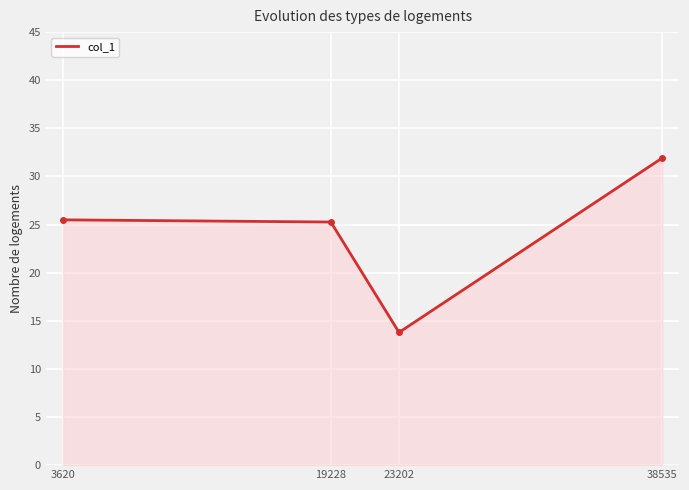

Where is the first local minimum?

23202